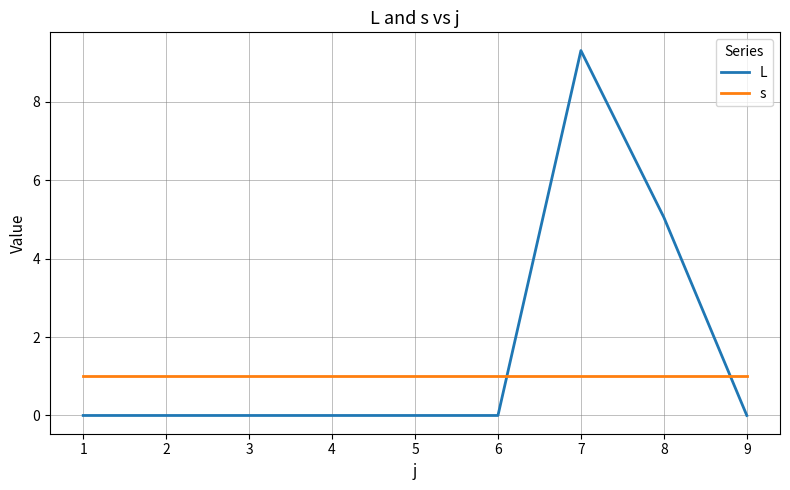

True or false: s and L intersect in this chart.

True